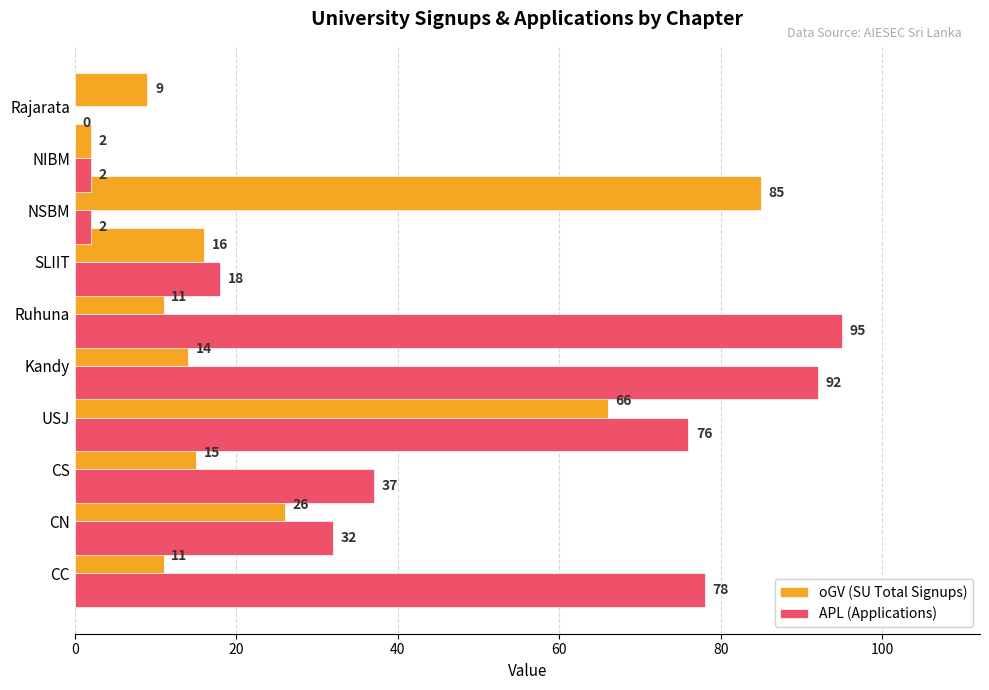

Which series has the largest total across all categories?

APL (Applications)